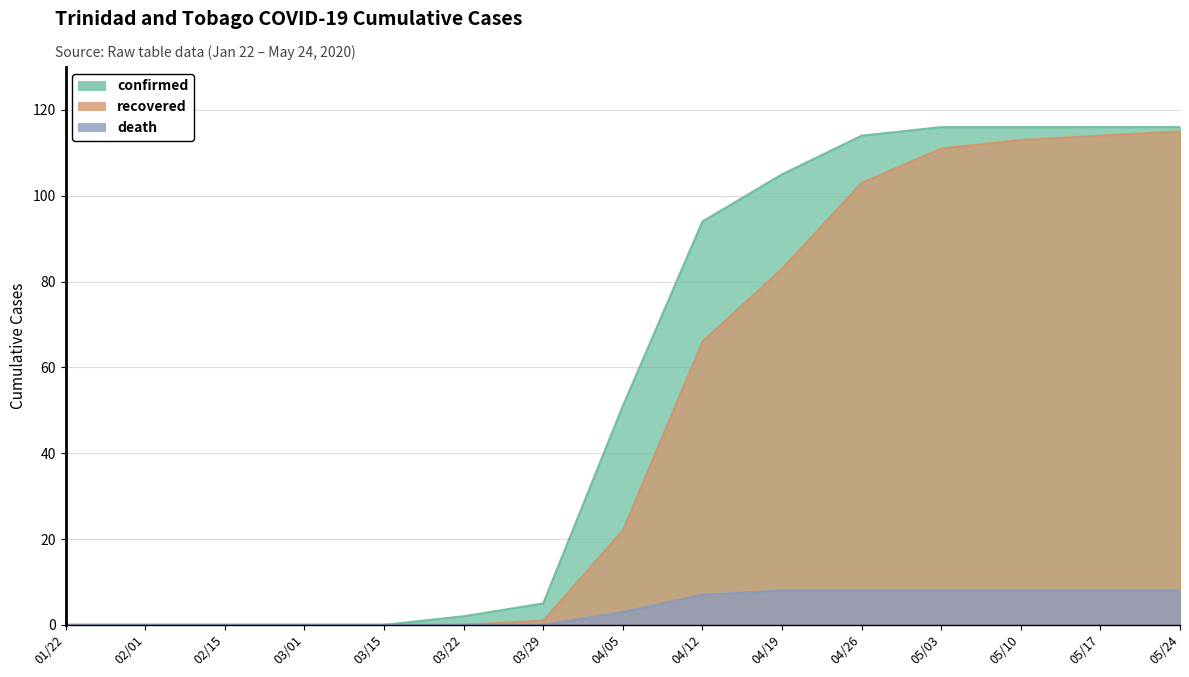

Does the chart have visible grid lines?

Yes